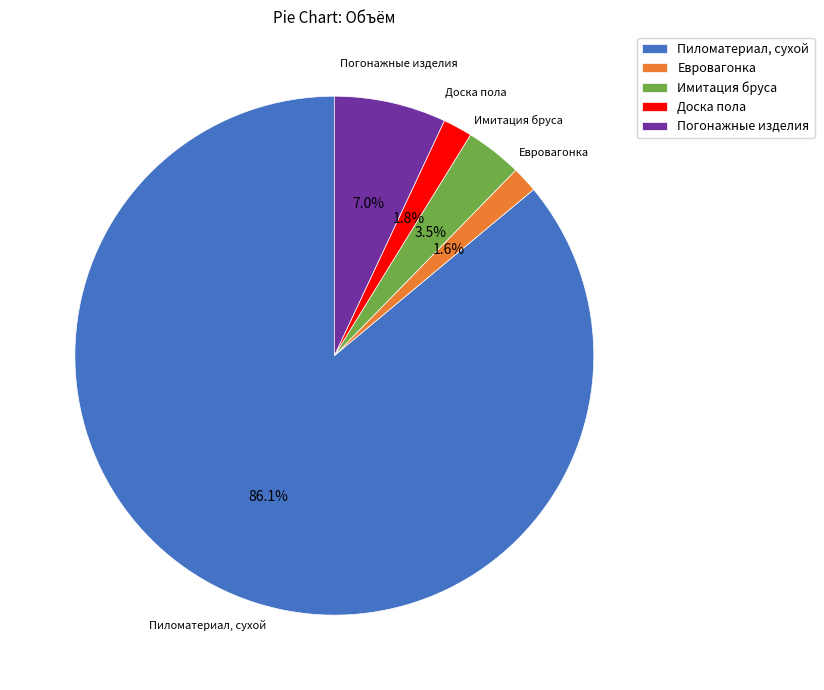

The Погонажные изделия slice represents 7% of the pie. True or false?

True